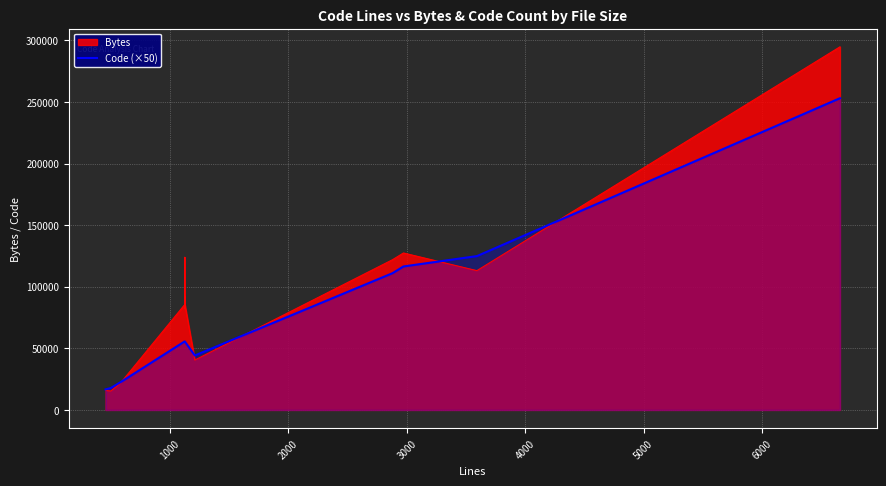

Reading left to right, extract all data points from this chart.

16650	17800	22400	55350	55550	55550	55600	55600	55600	55600	55600	55600	55600	55600	55600	44200	111000	116450	124850	253000